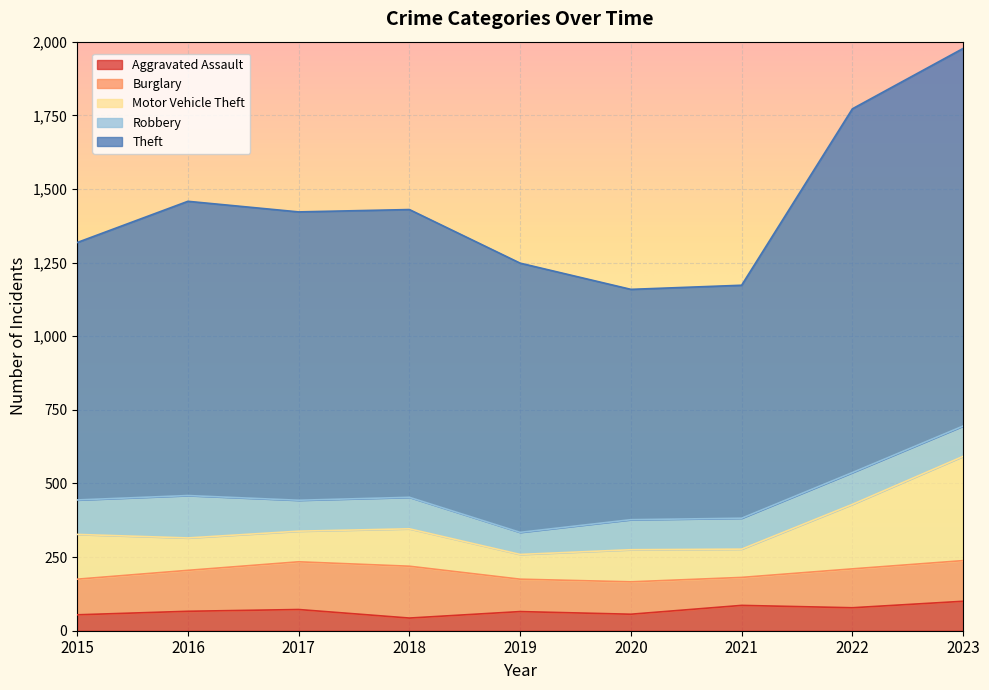

The Burglary series shows 108 at 2018. True or false?

False